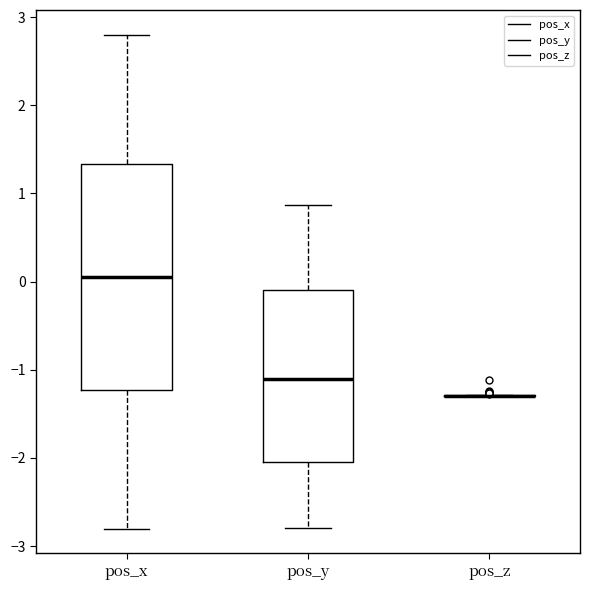

Reading left to right, transcribe this box plot: for each box, give where its median line is, the range the box spans, and where its two whiskers end, as read against the y-axis. The values are not printed on the chart, so give them approximately, as read against the axis.

pos_x: median 0.0, box -1.2 to 1.3, whiskers -2.8 to 2.8
pos_y: median -1.1, box -2.0 to -0.1, whiskers -2.8 to 0.9
pos_z: box collapsed to a line at -1.3, whiskers -1.3 to -1.3